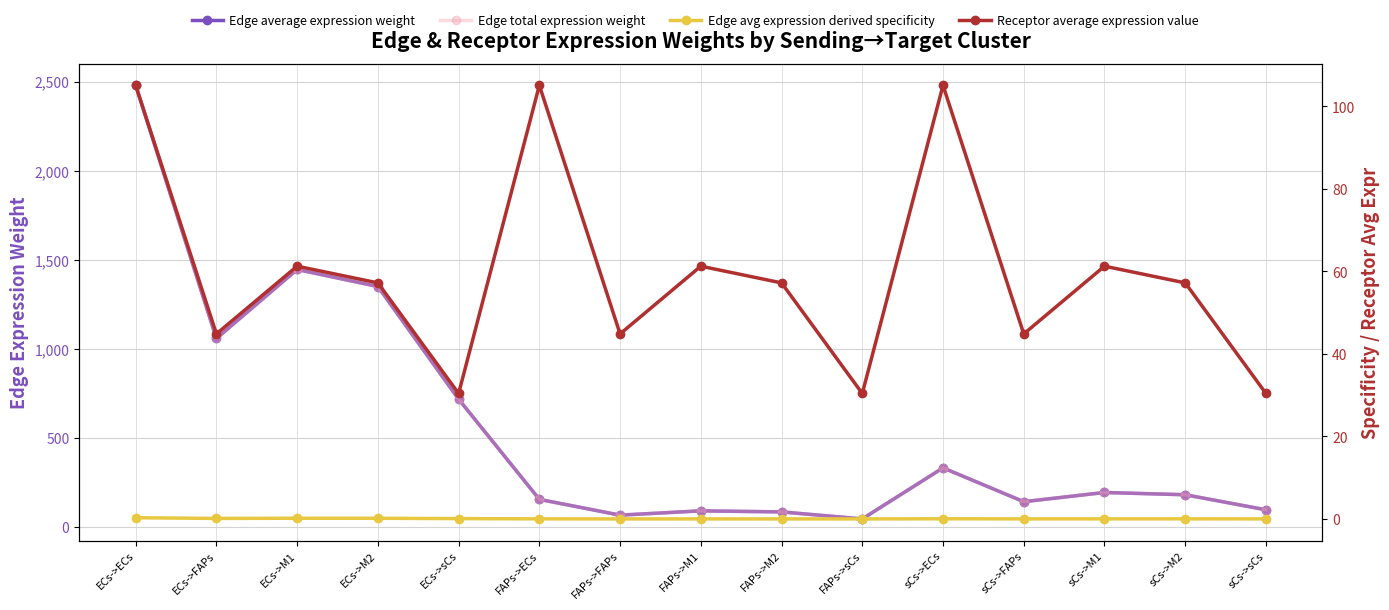

Reading right to left, what are all the values shown in this chart?

Edge average expression weight: sCs->sCs=95.8	sCs->M2=180.4	sCs->M1=193.1	sCs->FAPs=141.4	sCs->ECs=331.3	FAPs->sCs=44.7	FAPs->M2=84.1	FAPs->M1=90.0	FAPs->FAPs=65.9	FAPs->ECs=154.4	ECs->sCs=717.1	ECs->M2=1349.4	ECs->M1=1444.9	ECs->FAPs=1057.7	ECs->ECs=2478.6
Edge total expression weight: sCs->sCs=95.8	sCs->M2=180.4	sCs->M1=193.1	sCs->FAPs=141.4	sCs->ECs=331.3	FAPs->sCs=44.7	FAPs->M2=84.1	FAPs->M1=90.0	FAPs->FAPs=65.9	FAPs->ECs=154.4	ECs->sCs=717.1	ECs->M2=1349.4	ECs->M1=1444.9	ECs->FAPs=1057.7	ECs->ECs=2478.6
Edge avg expression derived specificity: sCs->sCs=0.0	sCs->M2=0.0	sCs->M1=0.0	sCs->FAPs=0.0	sCs->ECs=0.0	FAPs->sCs=0.0	FAPs->M2=0.0	FAPs->M1=0.0	FAPs->FAPs=0.0	FAPs->ECs=0.0	ECs->sCs=0.1	ECs->M2=0.2	ECs->M1=0.2	ECs->FAPs=0.1	ECs->ECs=0.3
Receptor average expression value: sCs->sCs=30.4	sCs->M2=57.2	sCs->M1=61.3	sCs->FAPs=44.8	sCs->ECs=105.1	FAPs->sCs=30.4	FAPs->M2=57.2	FAPs->M1=61.3	FAPs->FAPs=44.8	FAPs->ECs=105.1	ECs->sCs=30.4	ECs->M2=57.2	ECs->M1=61.3	ECs->FAPs=44.8	ECs->ECs=105.1